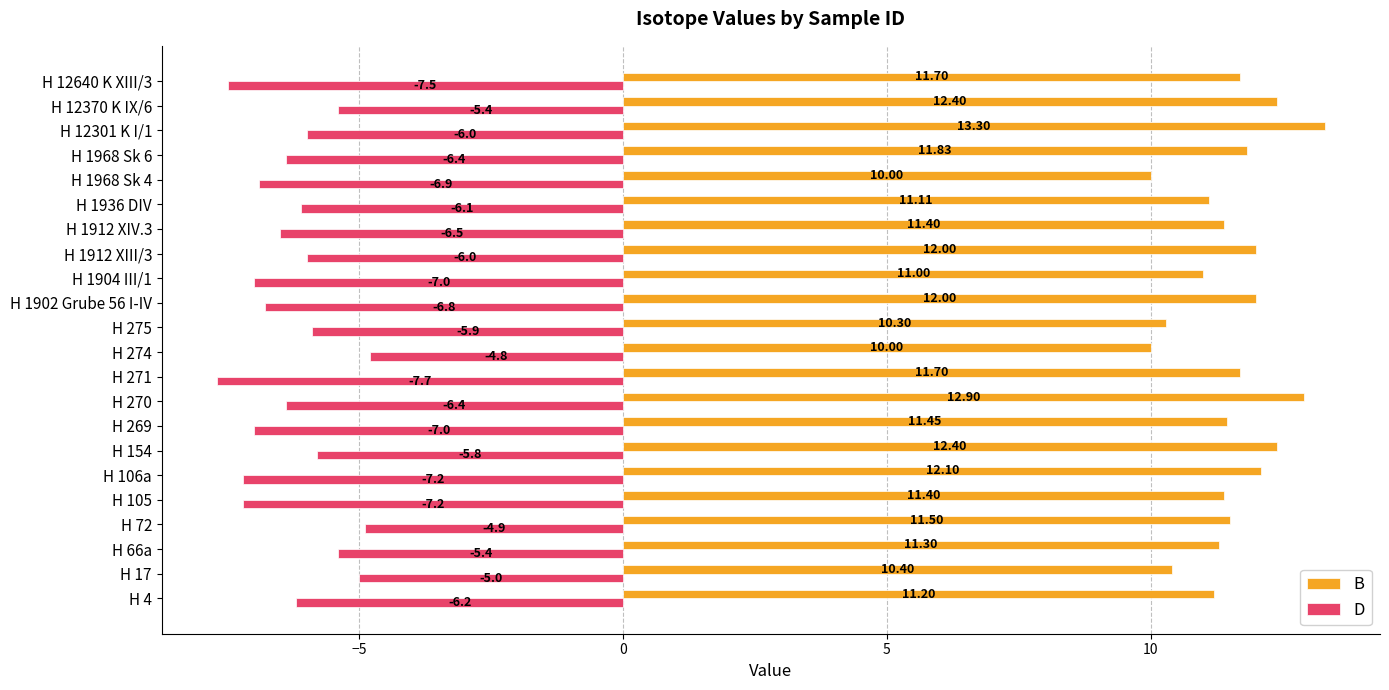

Between H 269 and H 1912 XIII/3, which series saw the biggest shift?

D